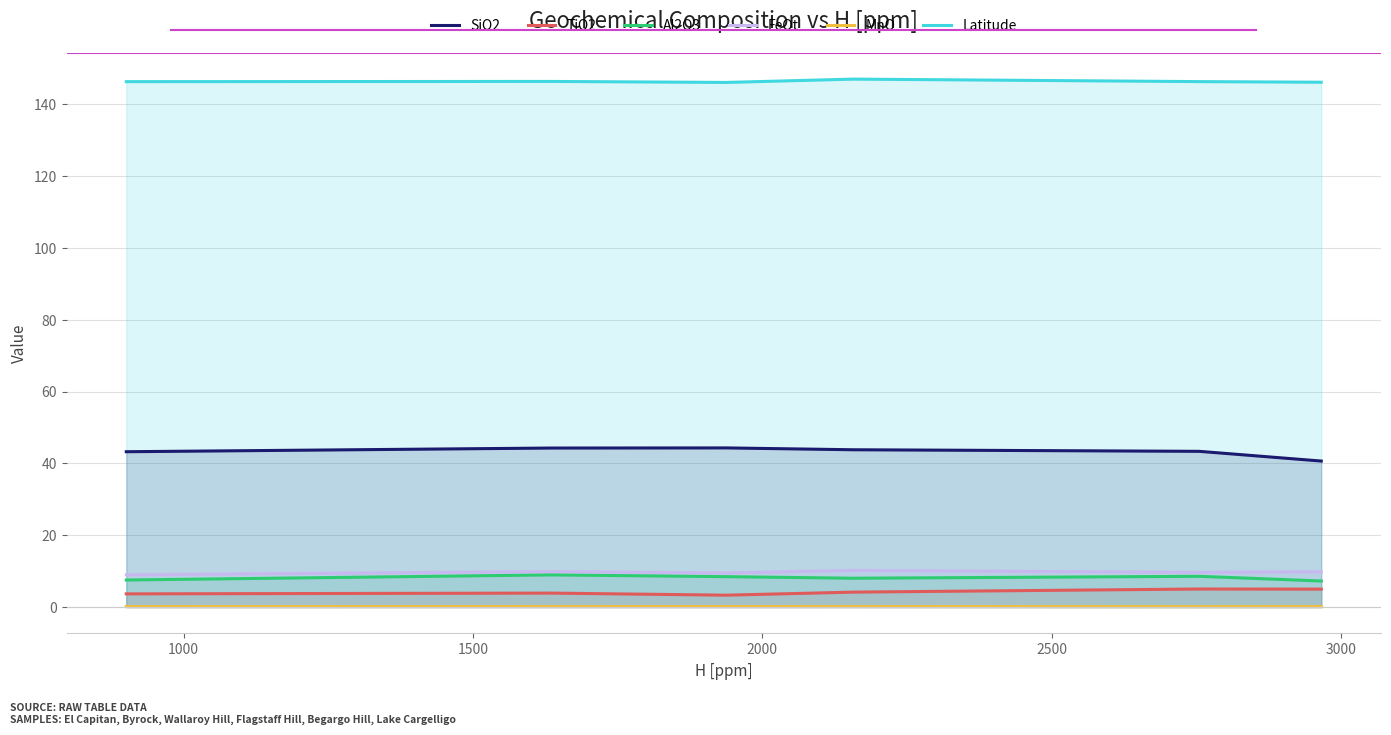

What is the minimum value shown in the chart?

0.1